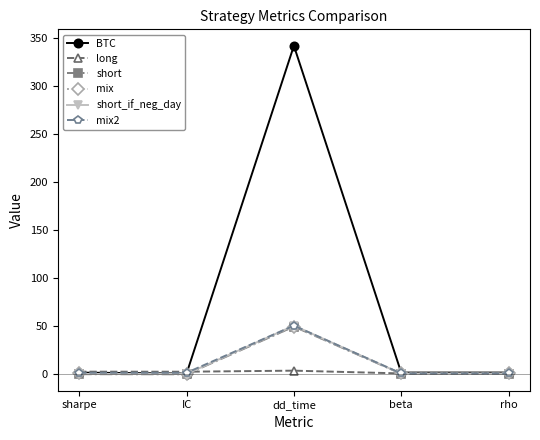

Is the value of short_if_neg_day at sharpe greater than the value of short at dd_time?

No